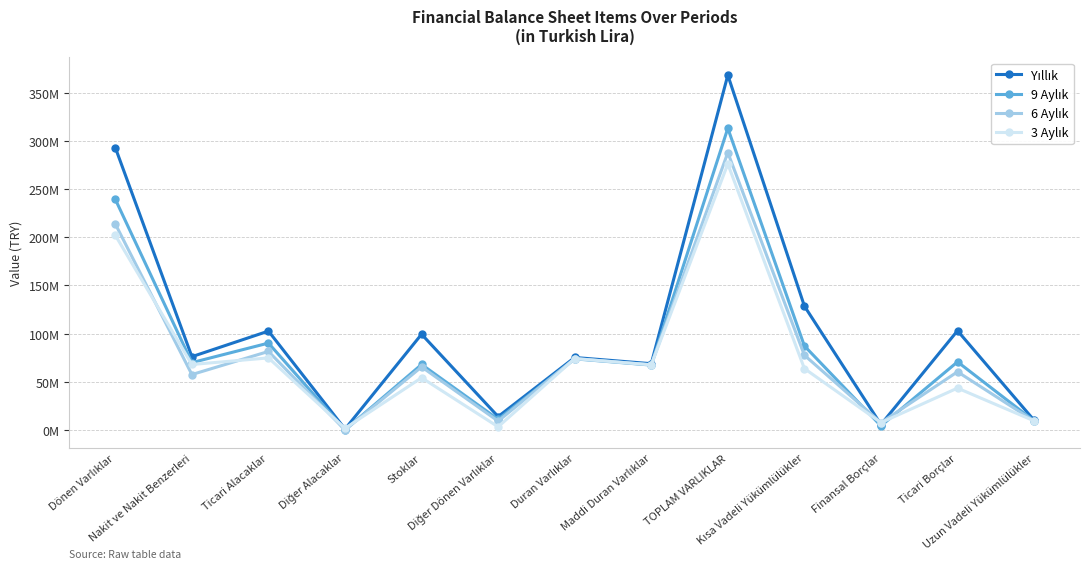

Does the chart have visible grid lines?

Yes